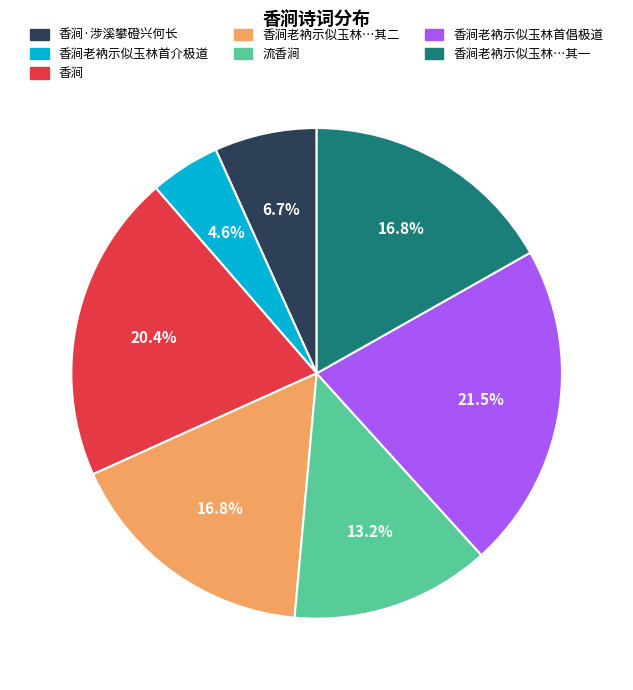

How many segments does this pie chart have?

7